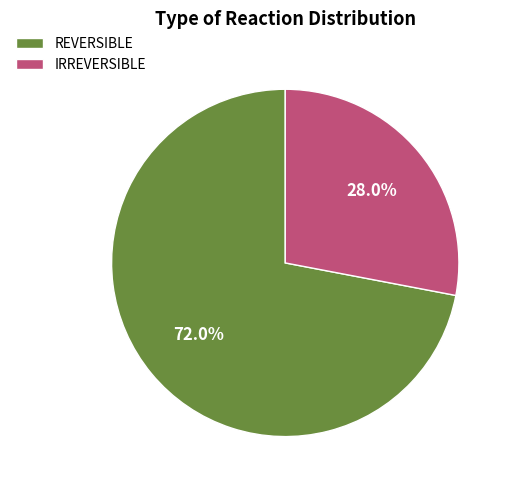

To the nearest percent, what percentage of the pie is REVERSIBLE?

72%